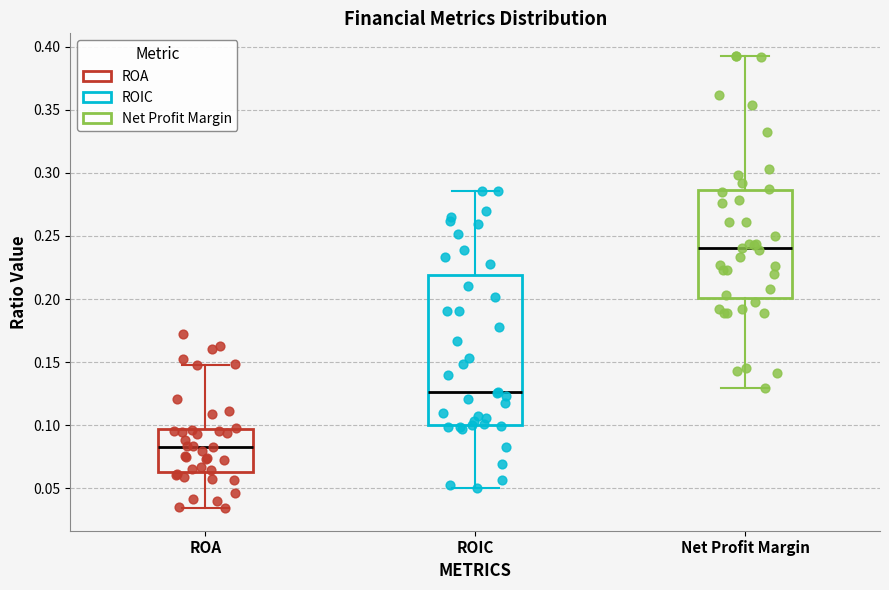

Reading left to right, transcribe this box plot: for each box, give where its median line is, the range the box spans, and where its two whiskers end, as read against the y-axis. The values are not printed on the chart, so give them approximately, as read against the axis.

ROA: median 0.085, box 0.065 to 0.095, whiskers 0.035 to 0.150
ROIC: median 0.125, box 0.100 to 0.220, whiskers 0.050 to 0.285
Net Profit Margin: median 0.240, box 0.200 to 0.285, whiskers 0.130 to 0.395